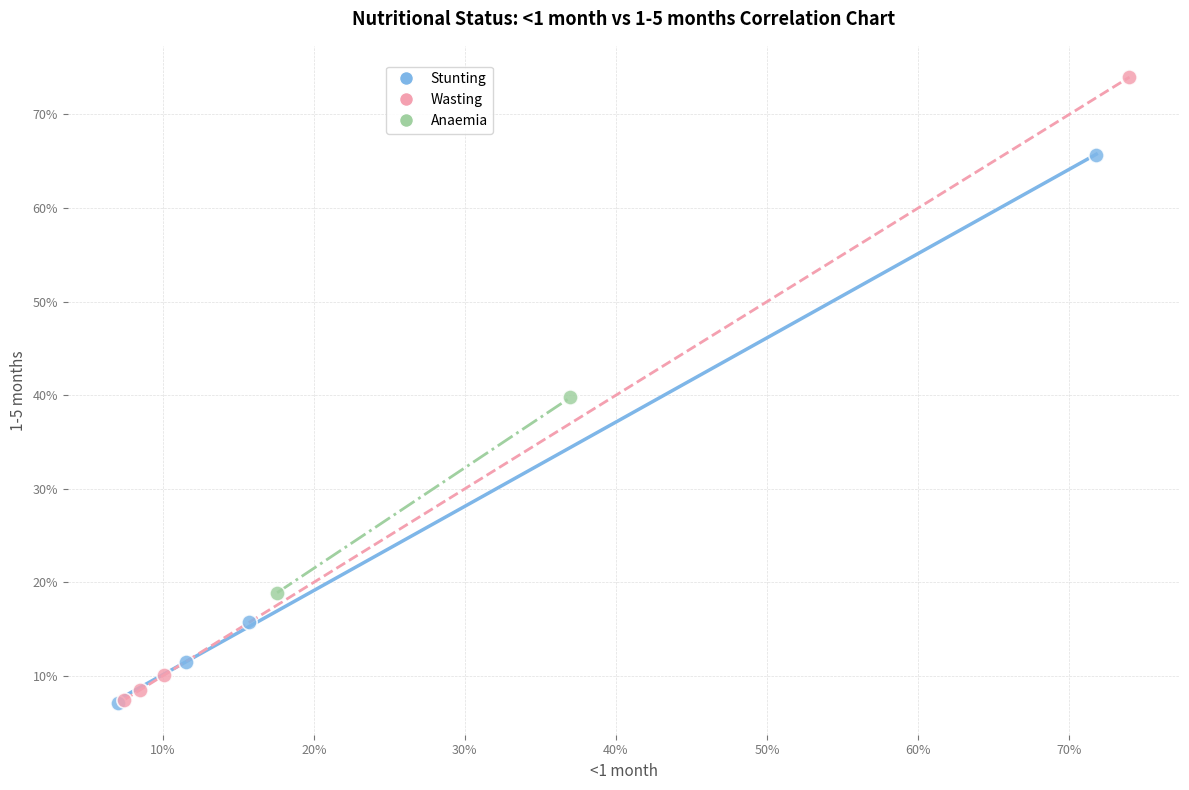

What are all the series names shown in the legend?

Stunting, Wasting, Anaemia